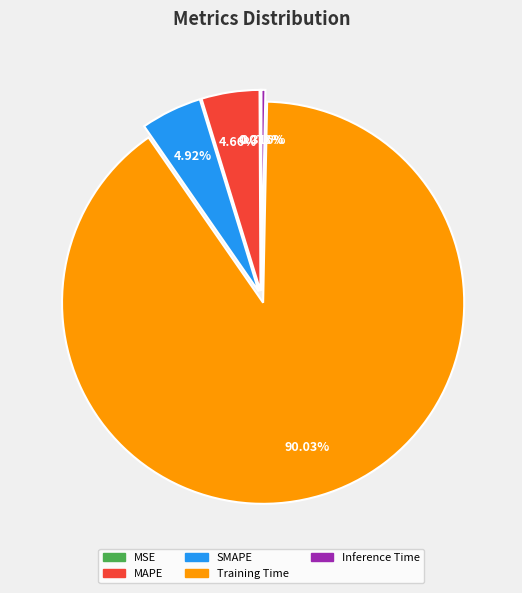

Which has a higher value, Inference Time or SMAPE?

SMAPE